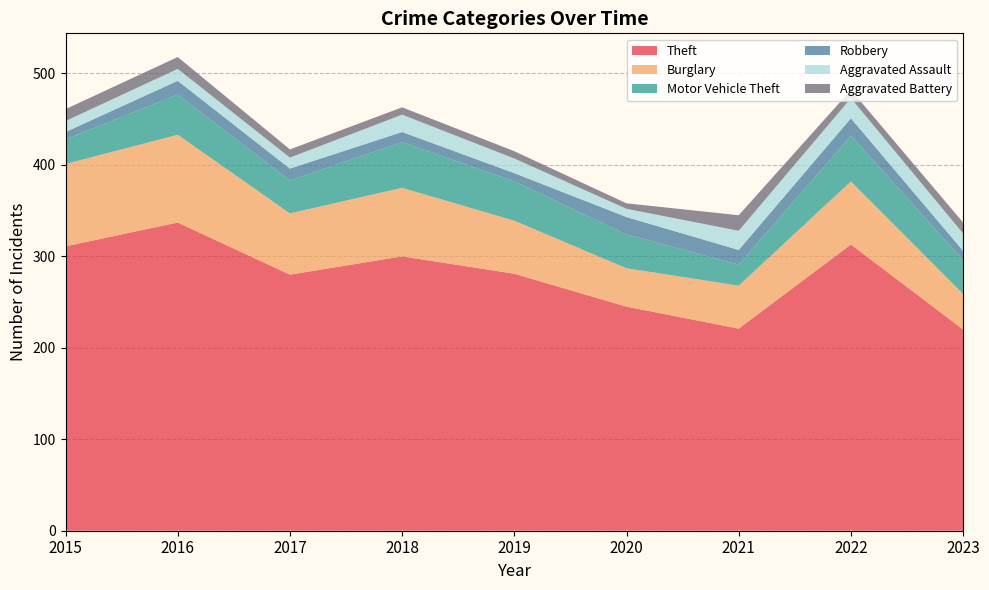

What is the sum of all Aggravated Battery values?

95